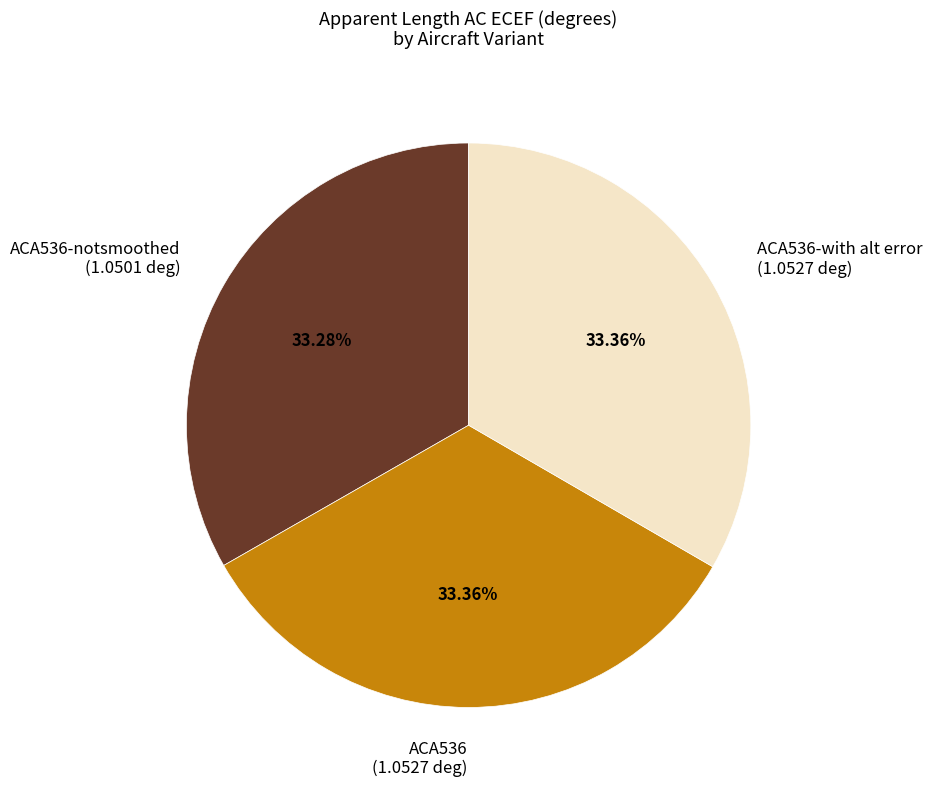

Is the sum of ACA536-with alt error (1.0527 deg) and ACA536 (1.0527 deg) greater than half?

Yes